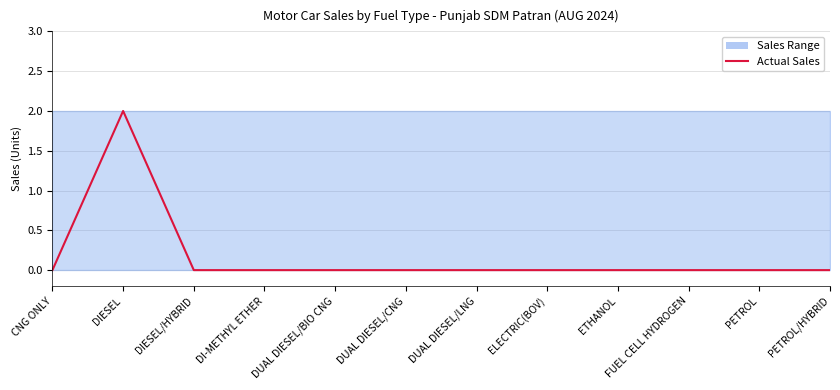

How many values are between 0 and 1?

11